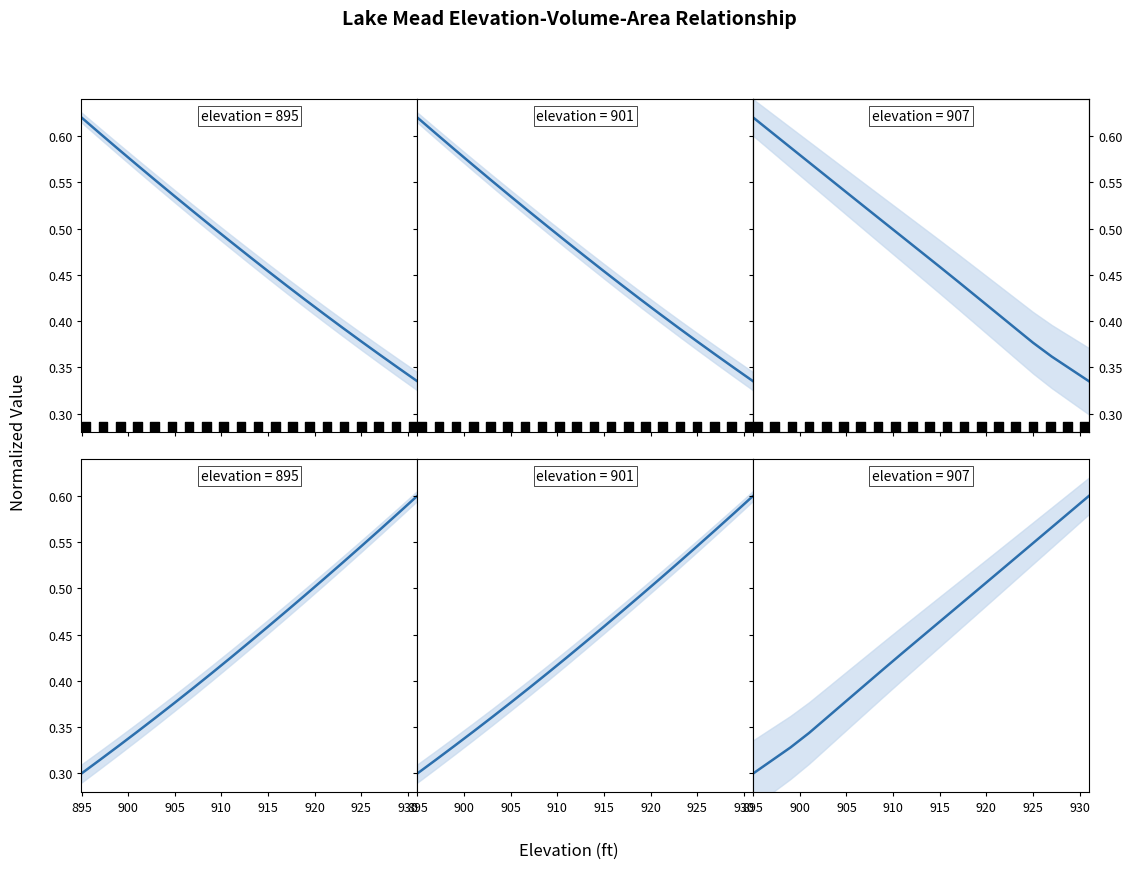

Which series has the largest range (max minus min)?

Live Storage (ac-ft)